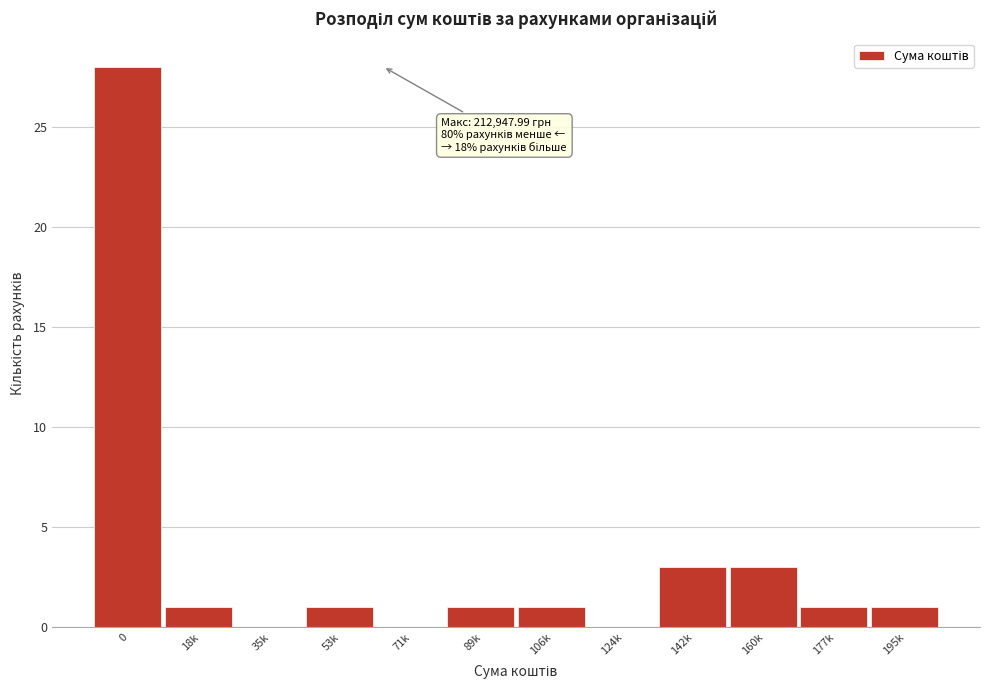

Reading left to right, transcribe all the data shown in this chart.

0=28	18k=1	35k=0	53k=1	71k=0	89k=1	106k=1	124k=0	142k=3	160k=3	177k=1	195k=1